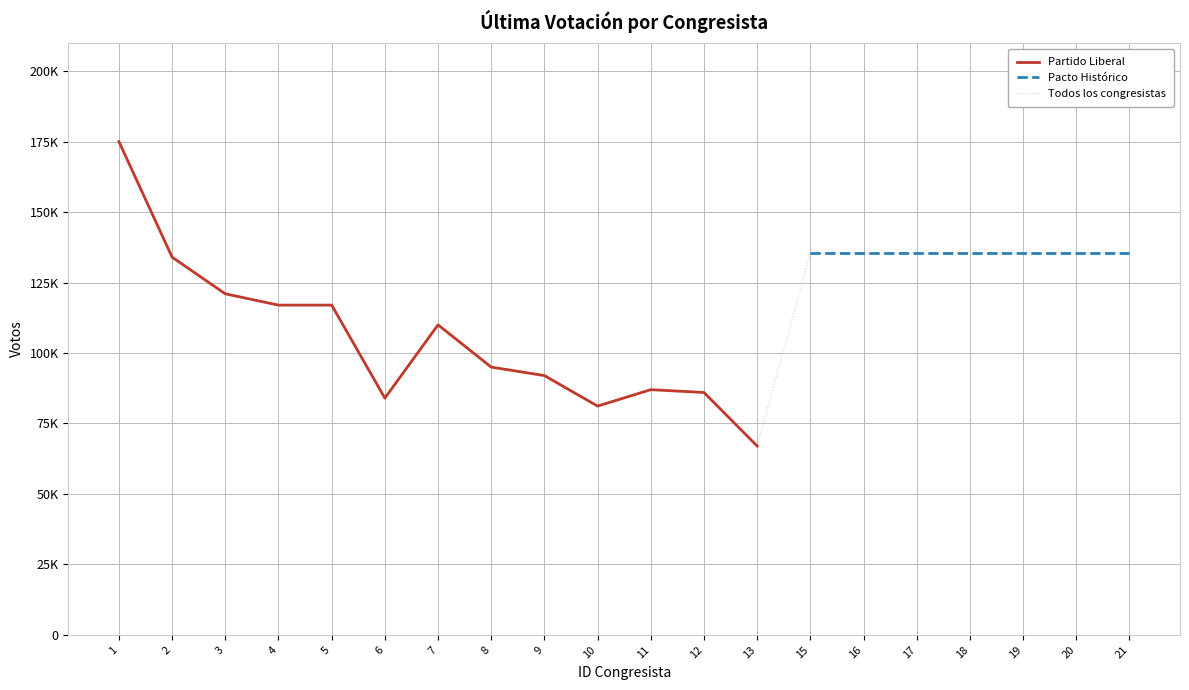

What is the difference between the values at 1 and 13?

108000